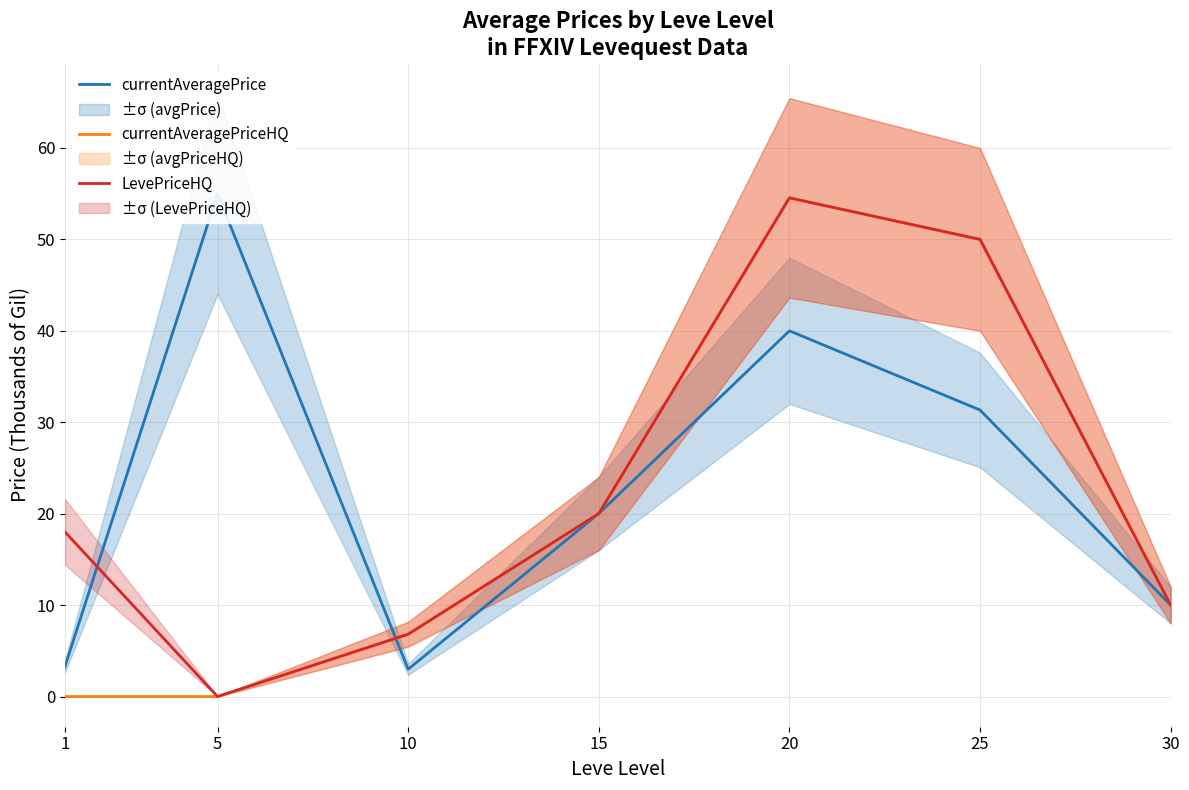

True or false: currentAveragePriceHQ and LevePriceHQ intersect in this chart.

False